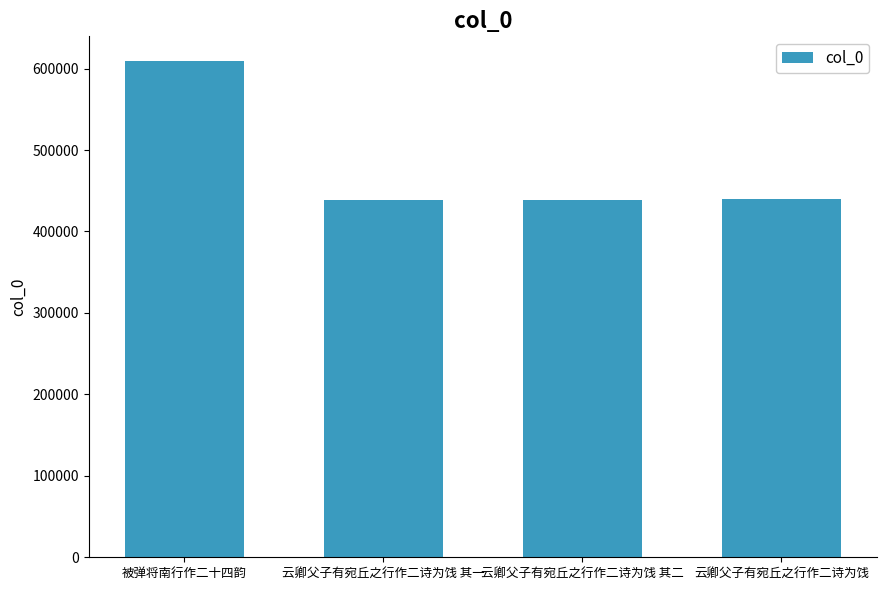

What is the difference between the maximum and second lowest values?

170390